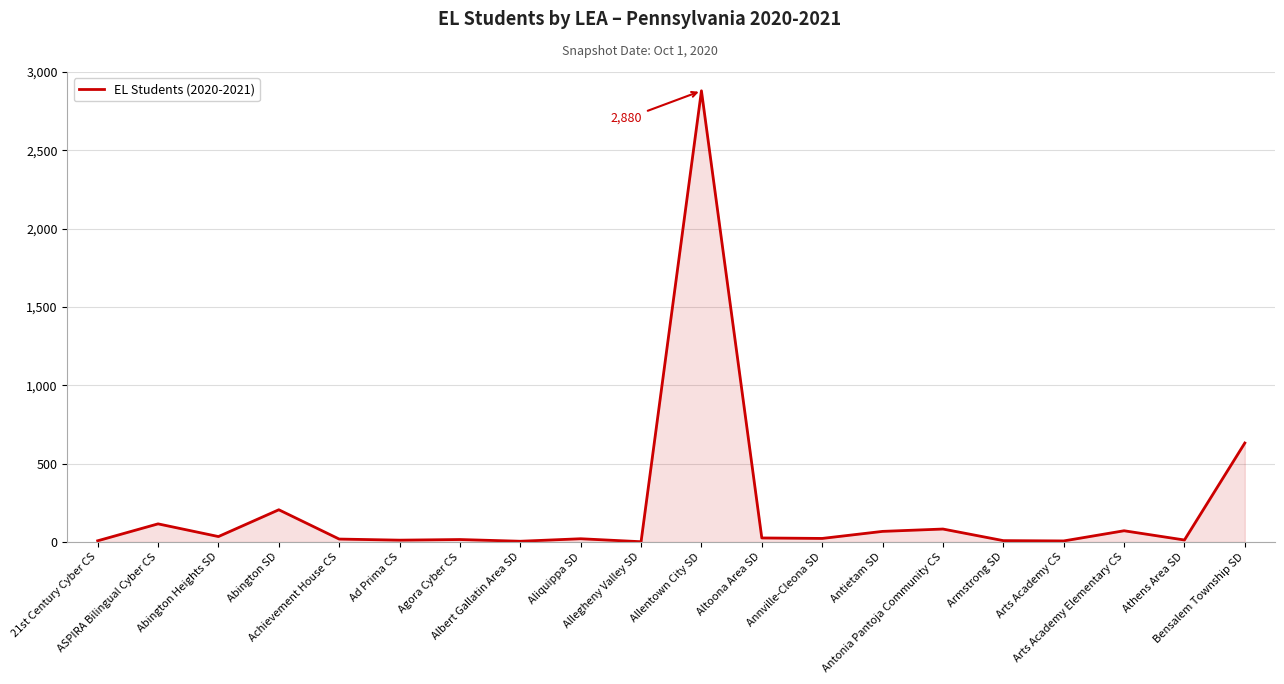

At which category does the data reach its first local peak?

ASPIRA Bilingual Cyber CS